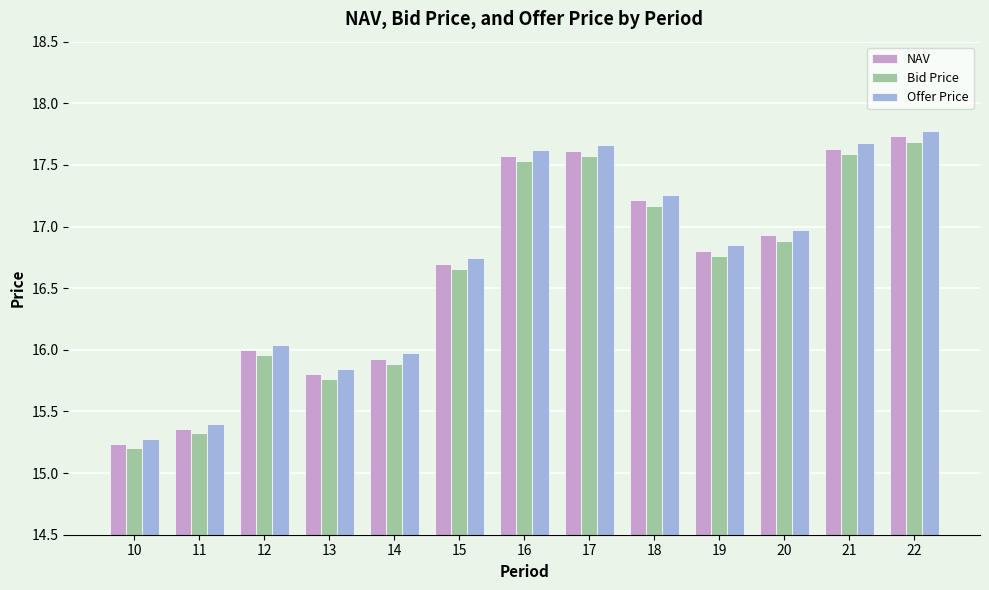

Which series has the widest spread of values?

Offer Price